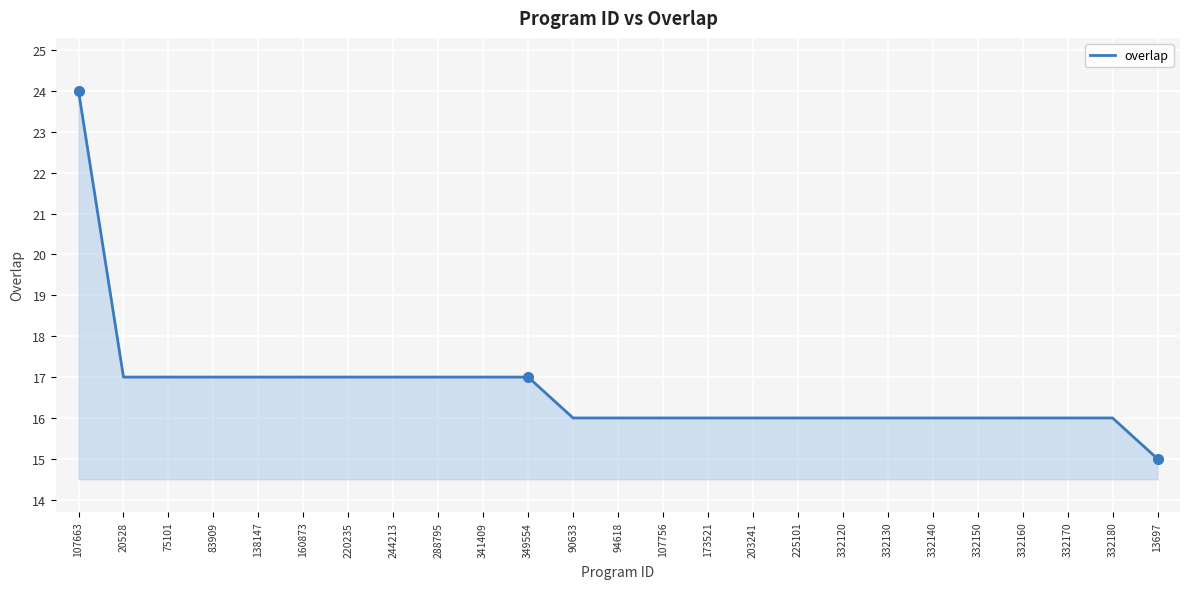

The chart shows a value of 17 at 160873. True or false?

True